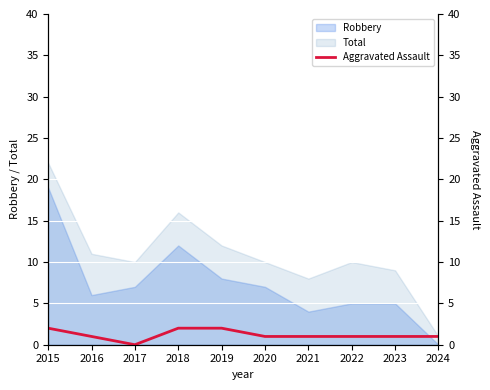

What is the highest value of the Total series?

22